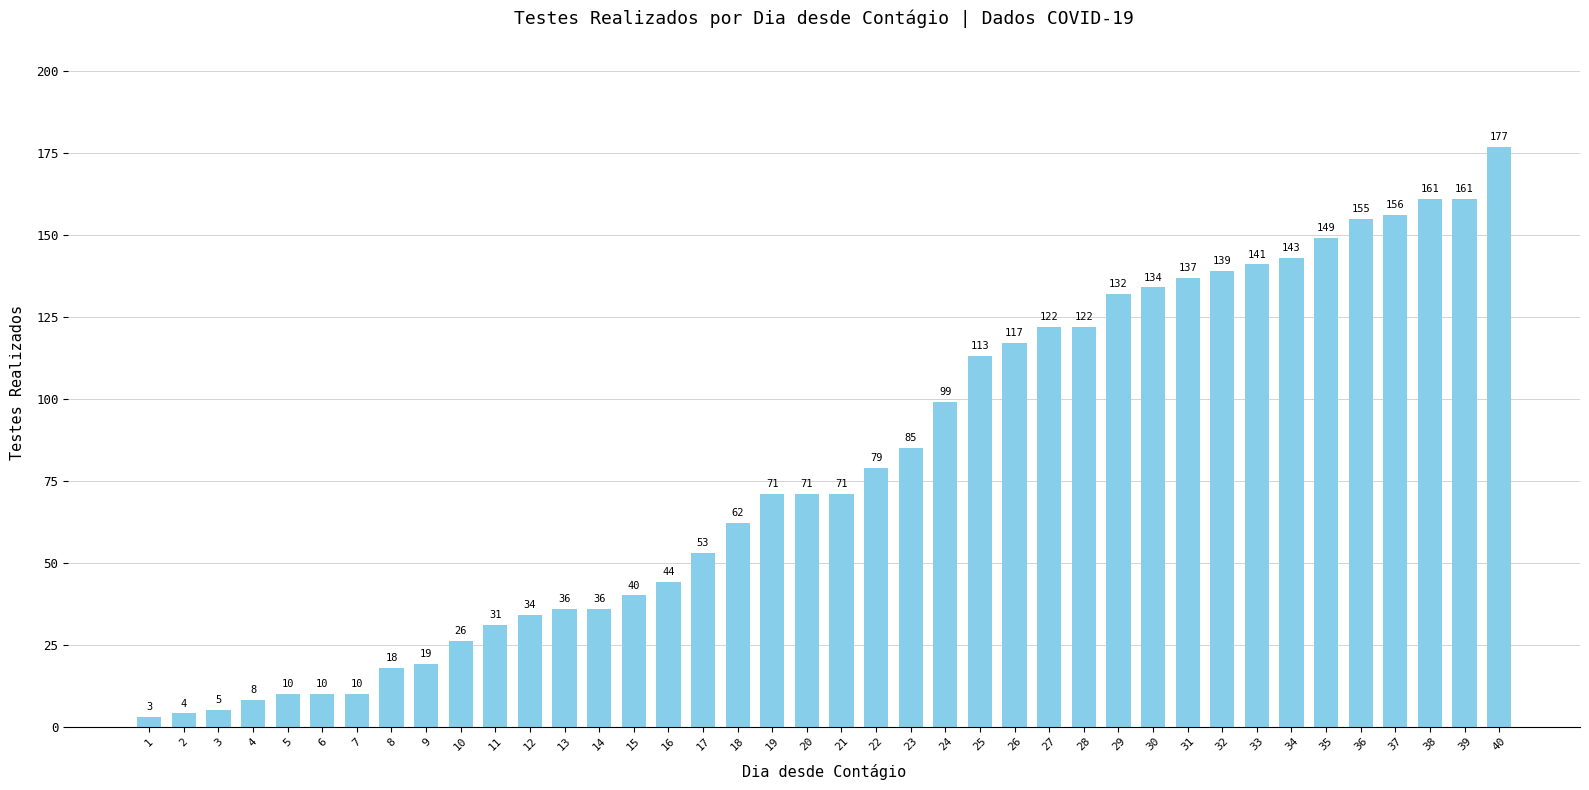

Which has a higher value, 31 or 24?

31